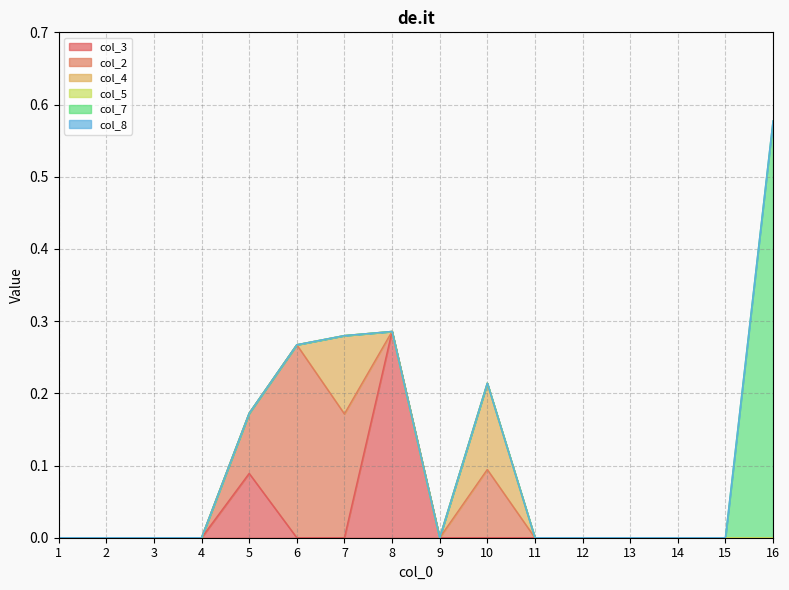

At which label is col_8 closest to 0?

1